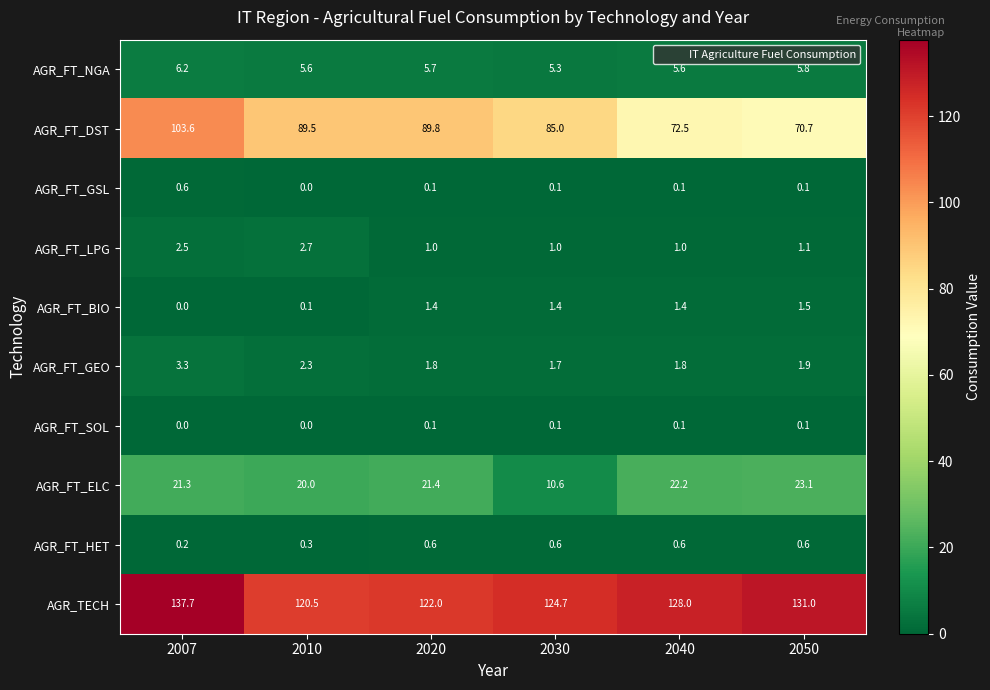

Is it true that AGR_FT_NGA equals 7.6 at 2010?

False